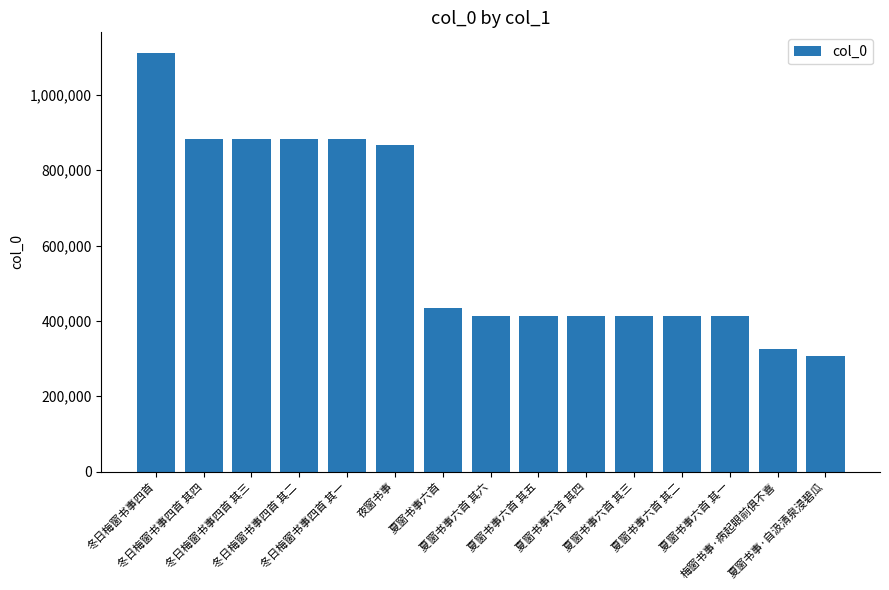

What is the smallest value displayed?

306930